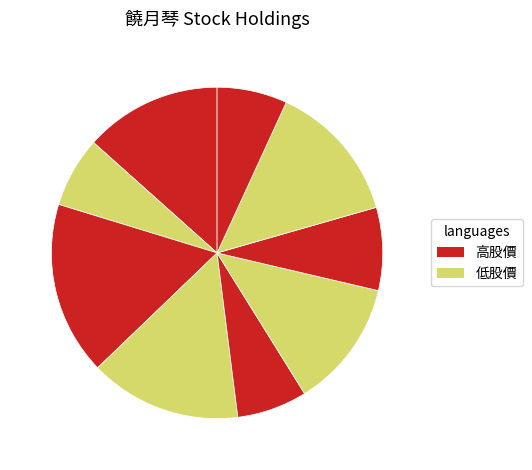

Count the number of slices in the pie.

9